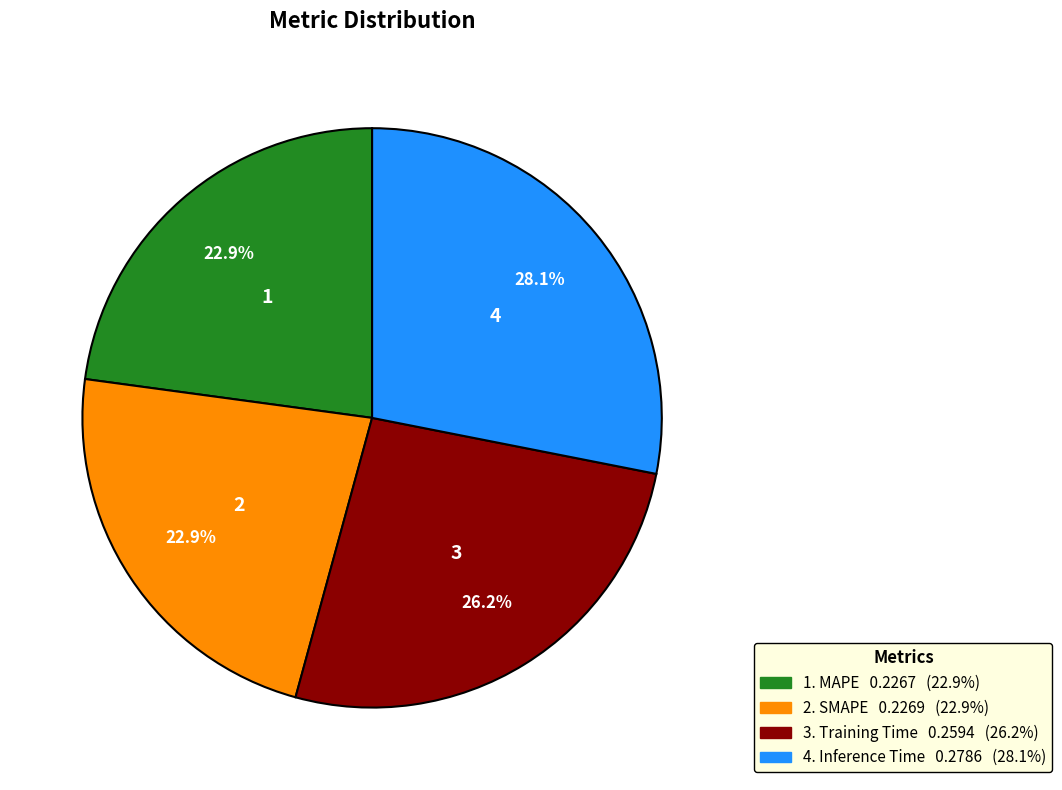

Is there a majority slice in this chart?

No